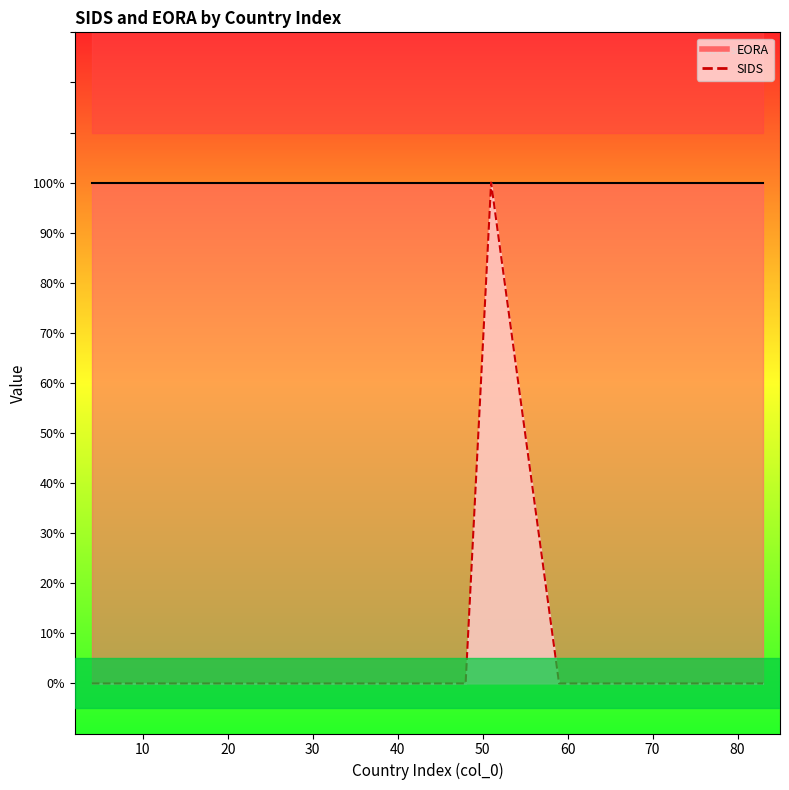

Reading left to right, what are all the values shown in this chart?

0	0	0	0	0	0	0	0	0	0	1	0	0	0	0	0	0	0	0	0